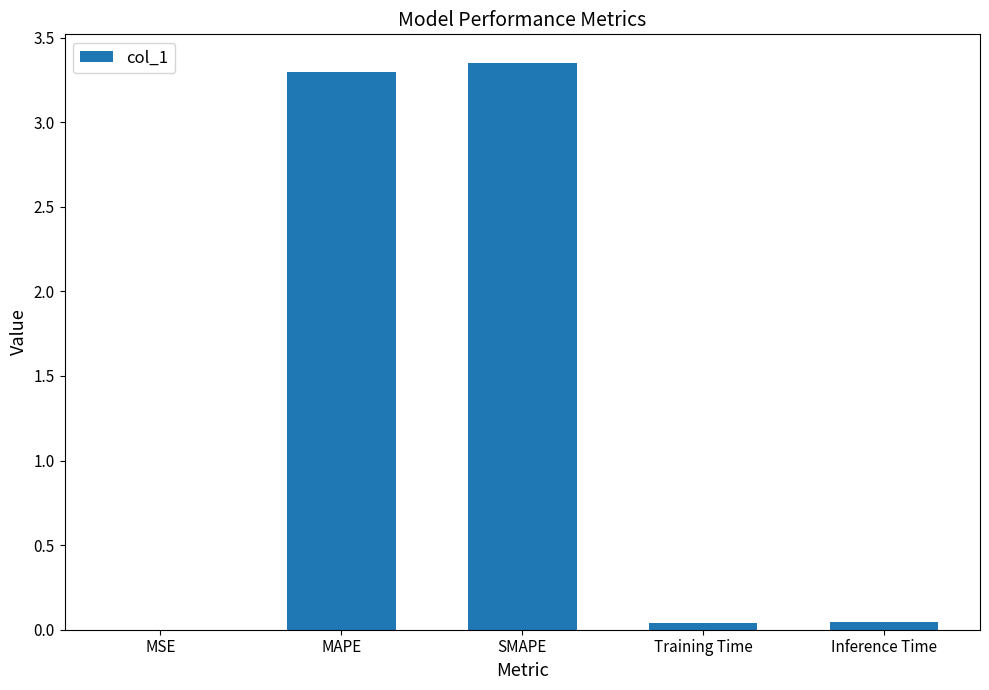

Is it true that the value at Inference Time is 0.0?

True